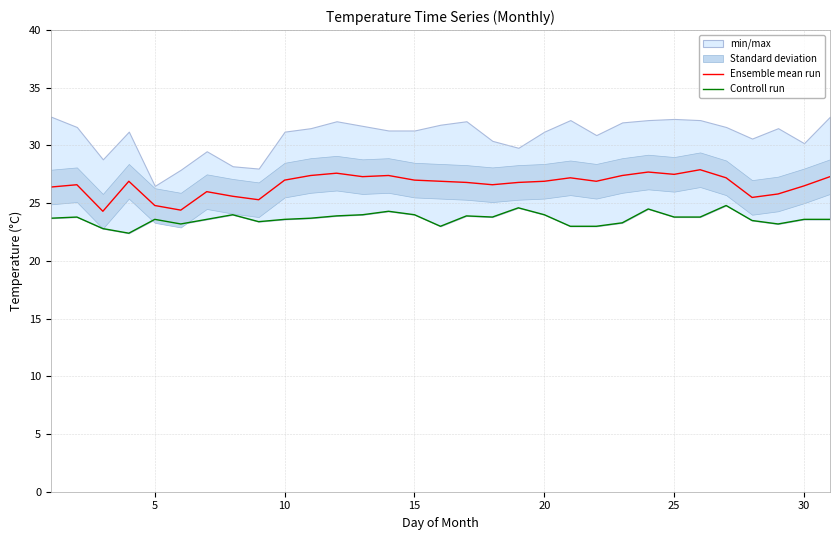

True or false: Ensemble mean run and Controll run intersect in this chart.

False